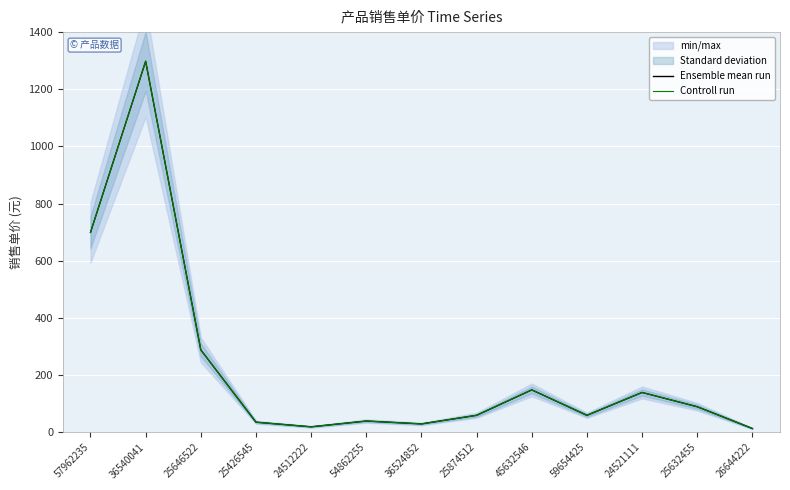

How many categories are shown in the chart?

13